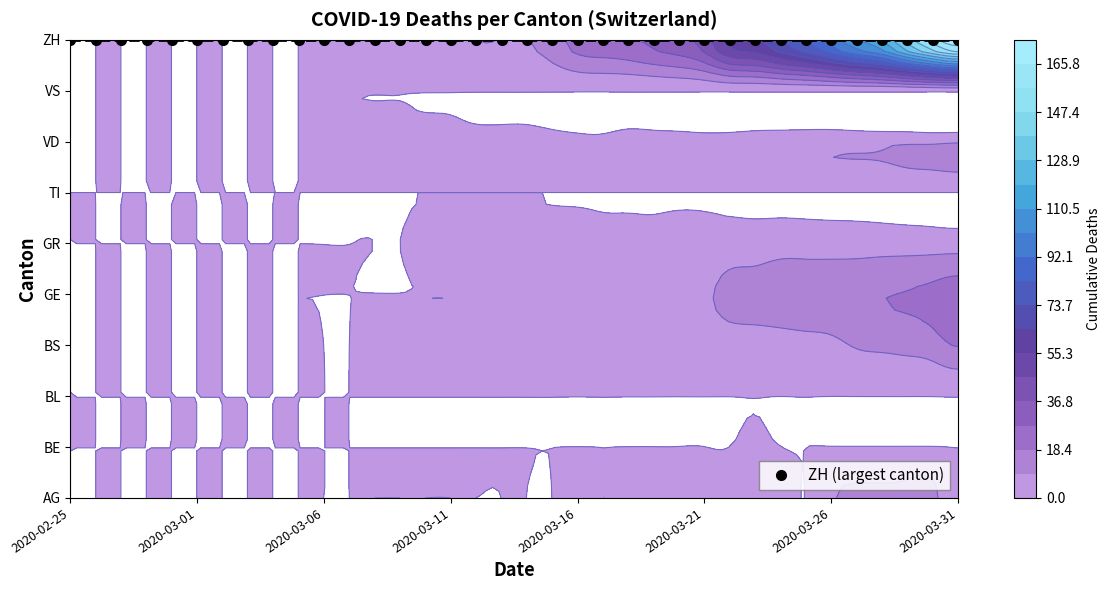

How many distinct data groups are displayed?

10